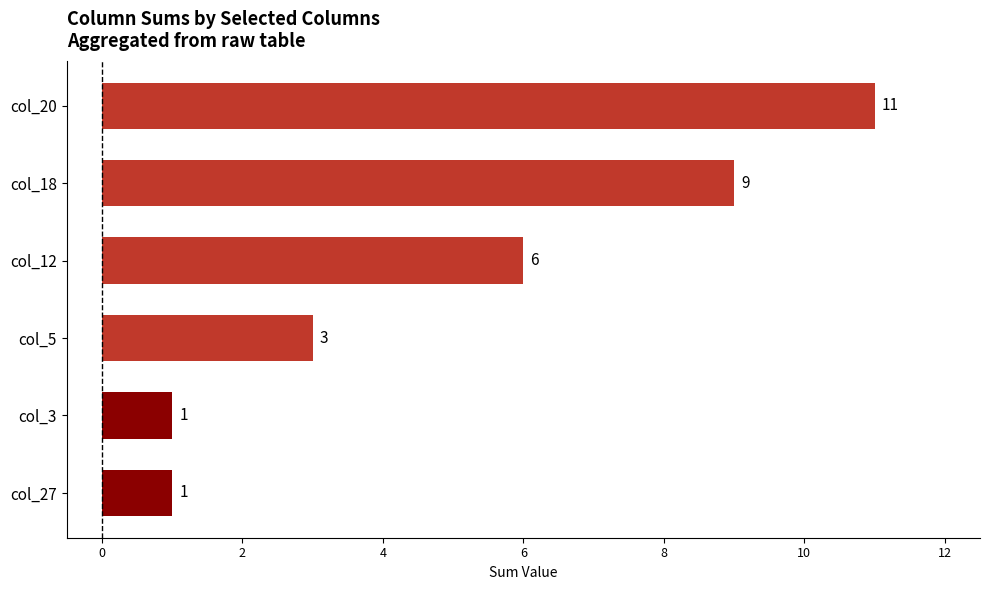

Reading bottom to top, extract all data points from this chart.

col_27=1	col_3=1	col_5=3	col_12=6	col_18=9	col_20=11